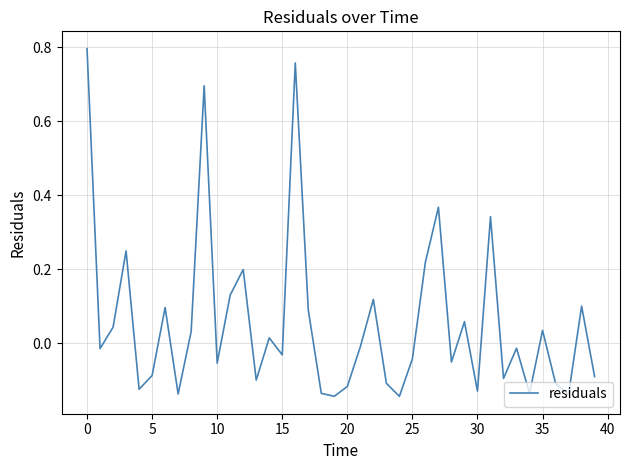

What is the difference between the maximum and minimum values?

0.9